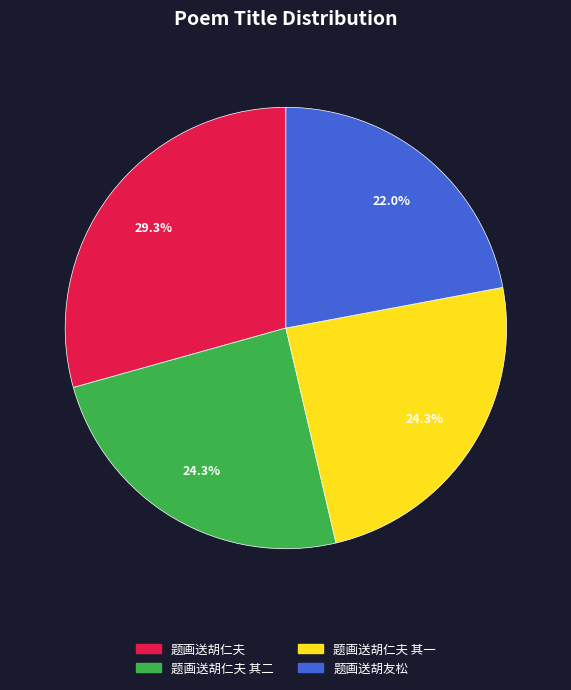

Is there a majority slice in this chart?

No